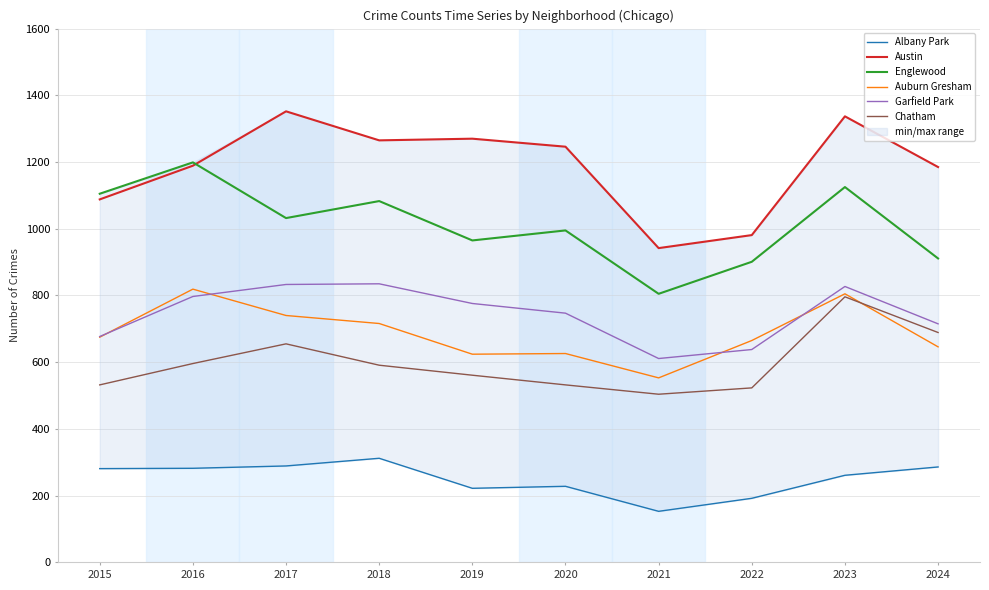

What is the total value across all series at 2018?

4802